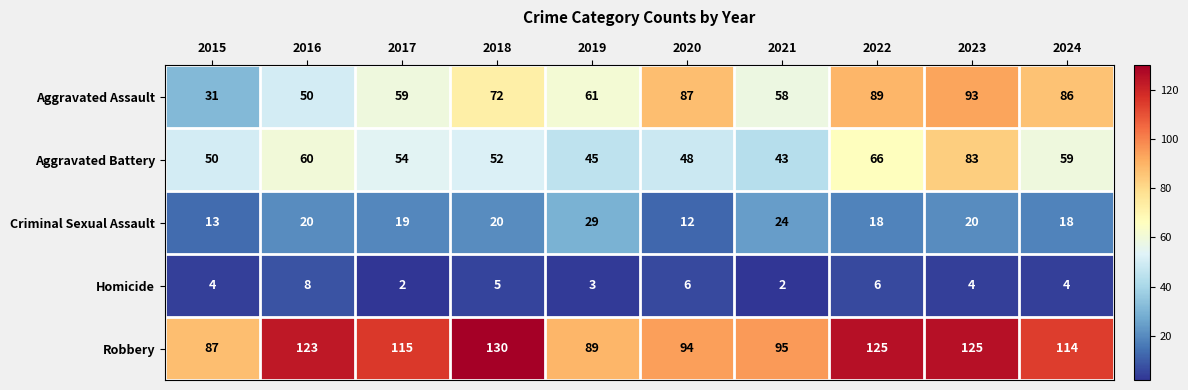

Rank the series by their maximum value, from highest to lowest.

Robbery, Aggravated Assault, Aggravated Battery, Criminal Sexual Assault, Homicide